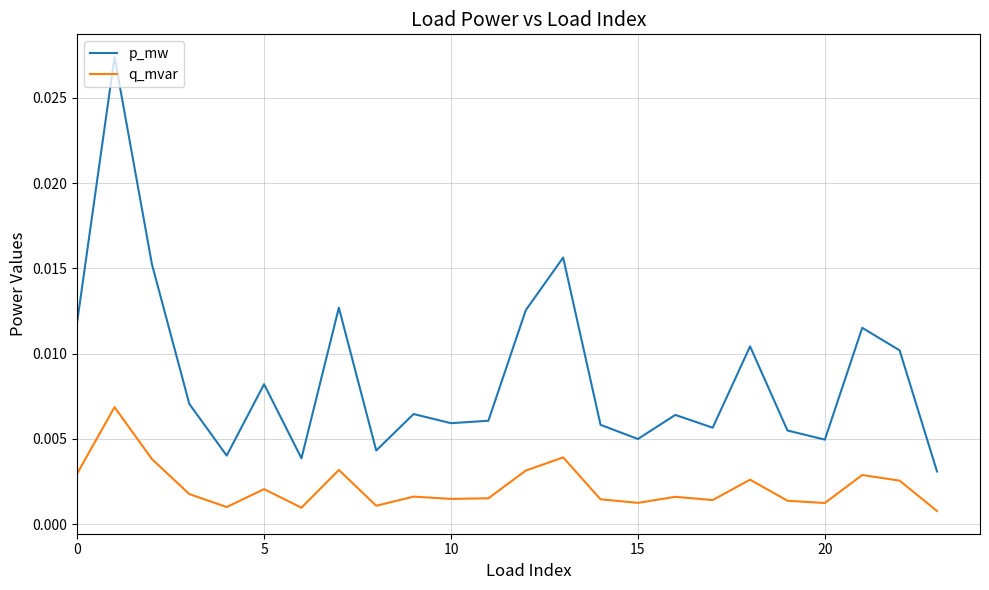

Which series has the widest spread of values?

p_mw